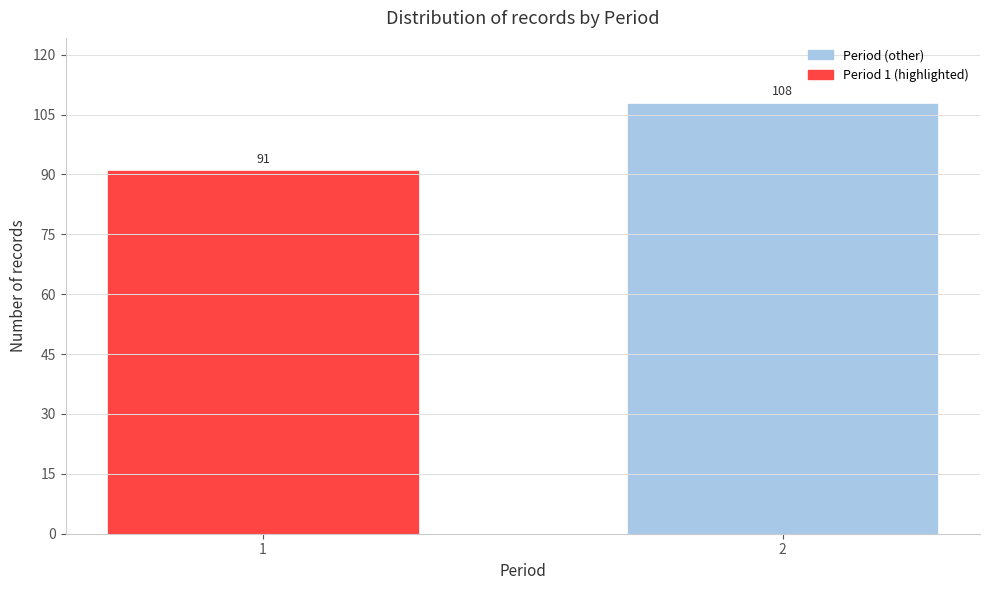

Reading right to left, extract all data points from this chart.

2=108	1=91